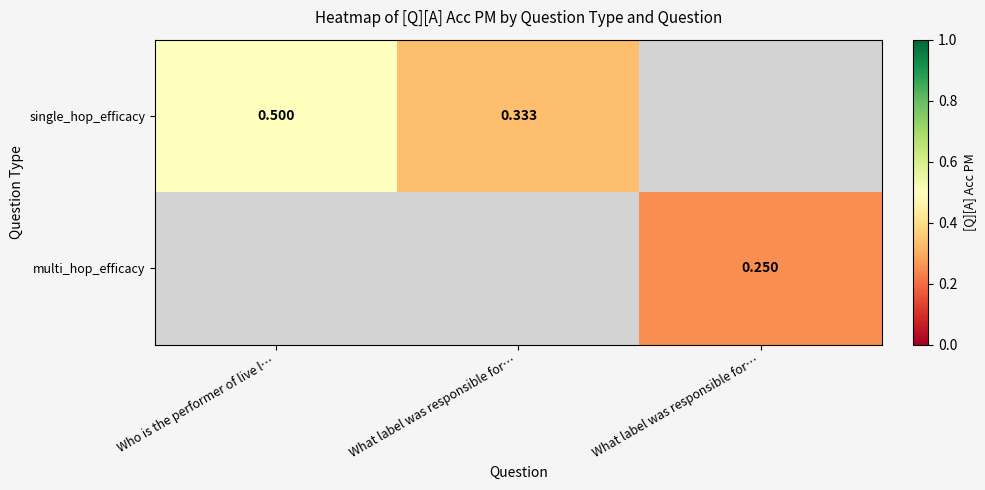

At which label does single_hop_efficacy reach its minimum?

What label was responsible for…